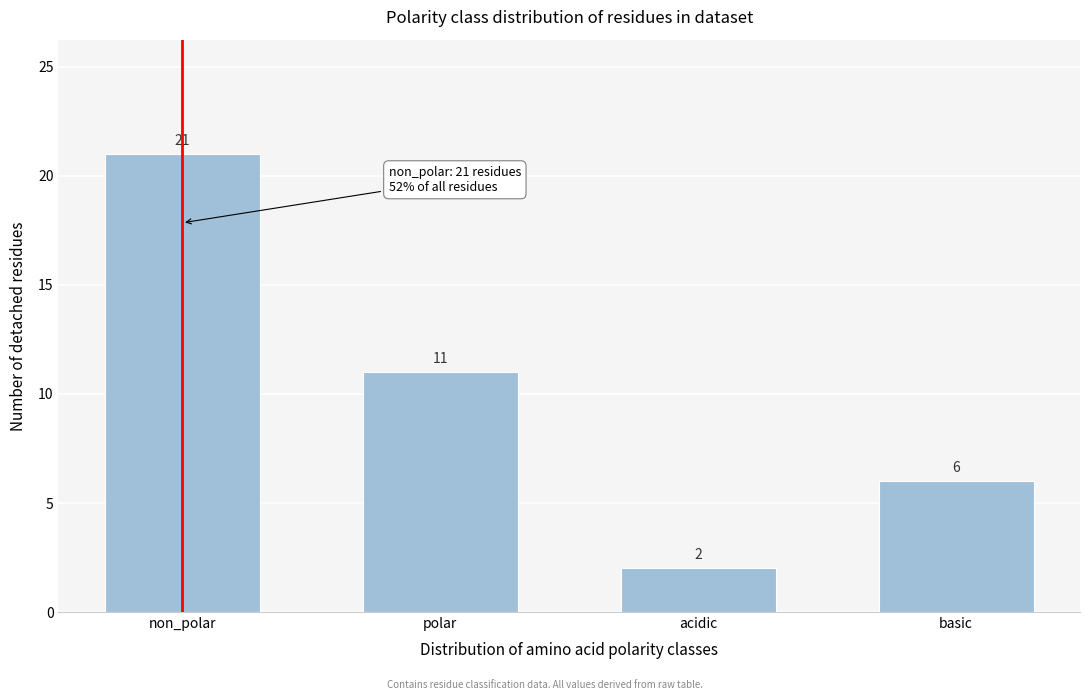

Reading right to left, extract all data points from this chart.

6	2	11	21